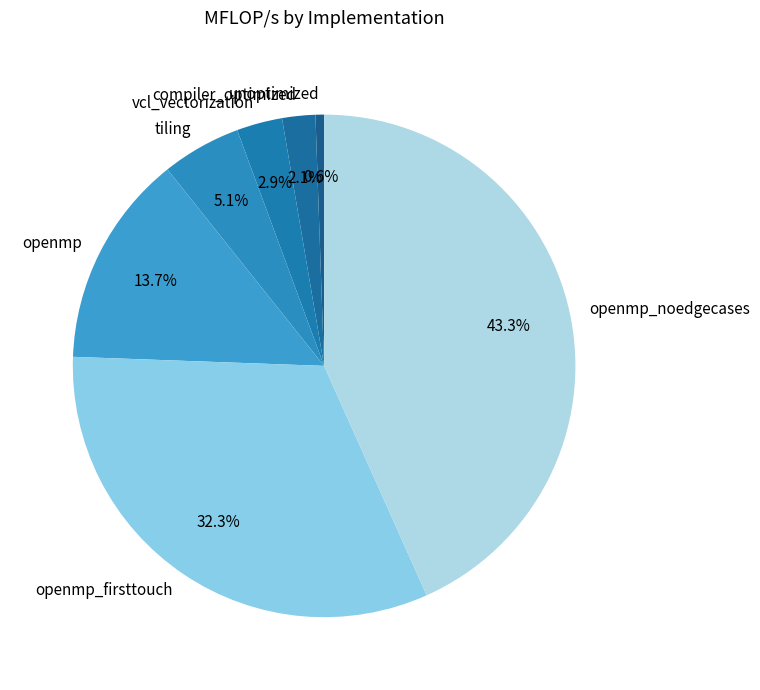

What is the ratio of the value at vcl_vectorization to the value at tiling?

0.6